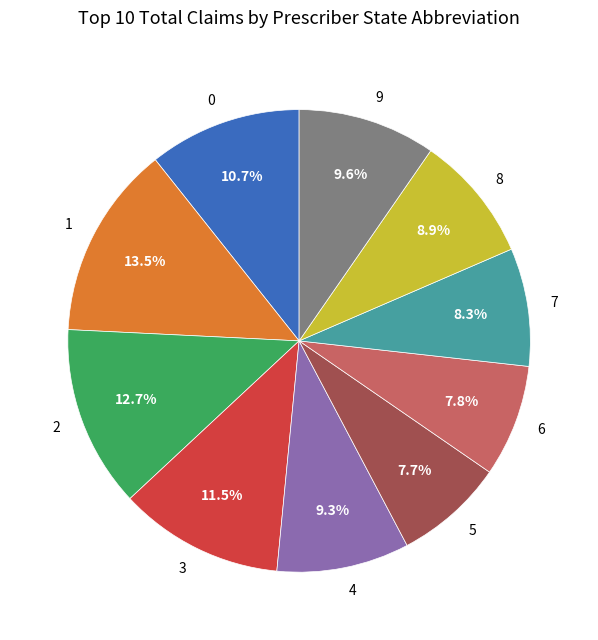

Does 9 represent more than half of the total?

No